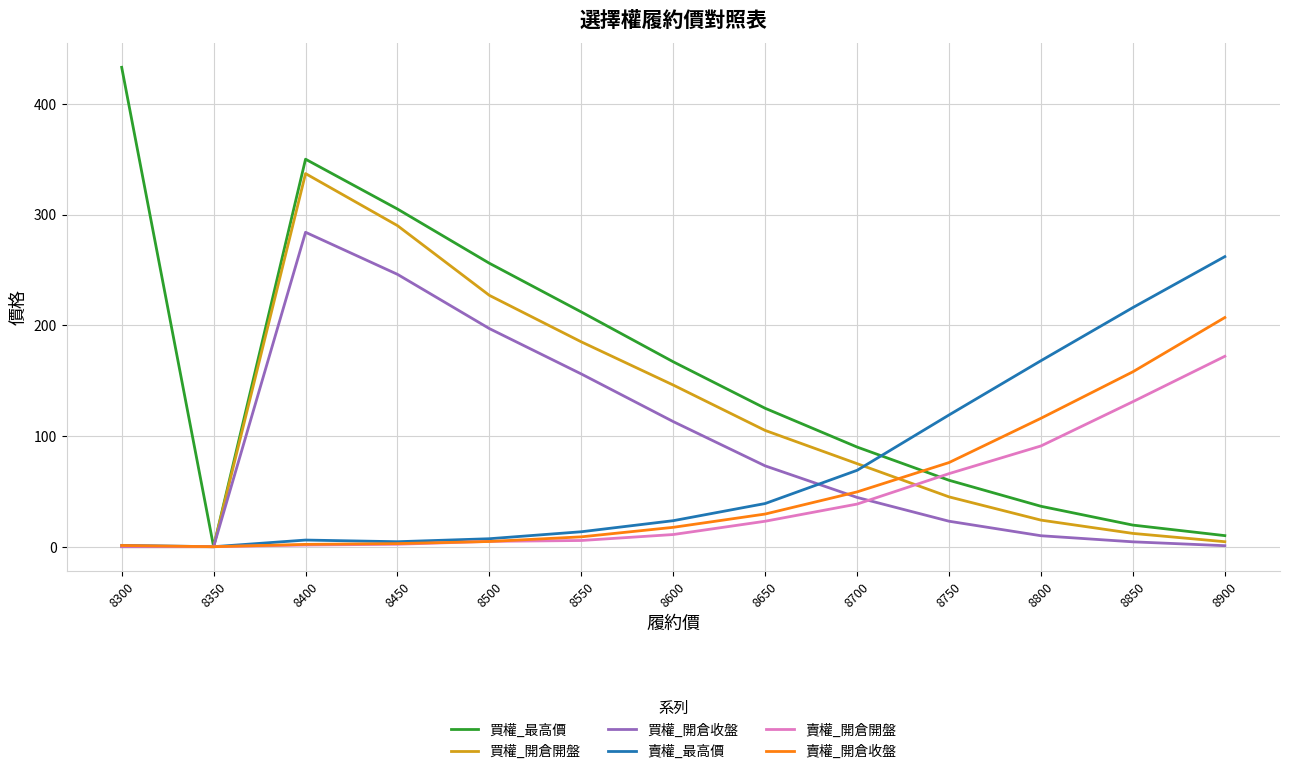

The value of 買權_開倉開盤 at 8500 is 158.6. True or false?

False